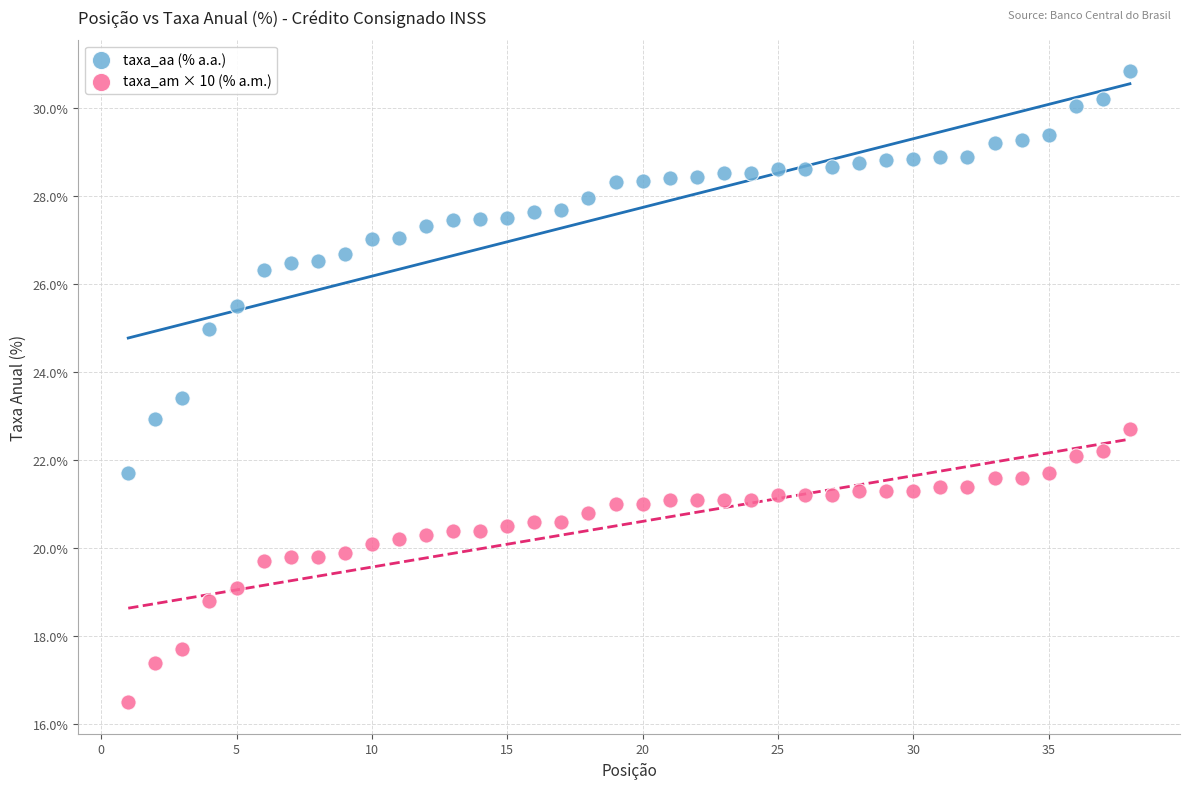

Across all data points, what is the range of Y values (max minus min)?

14.3